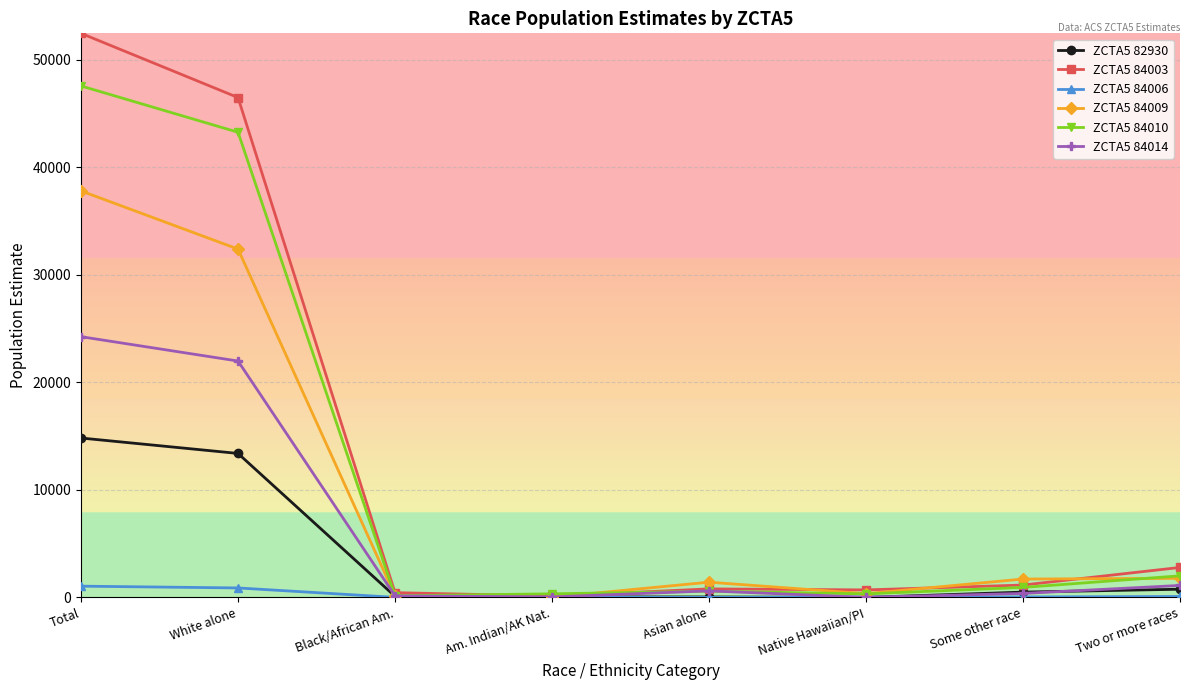

Is it true that ZCTA5 84009 equals 1703 at Some other race?

True